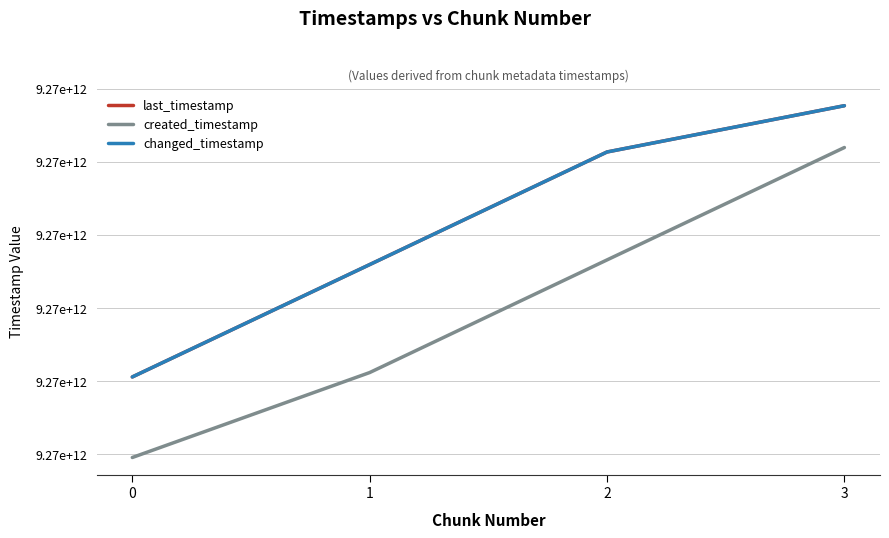

Is this an area chart (filled region under the line)?

No